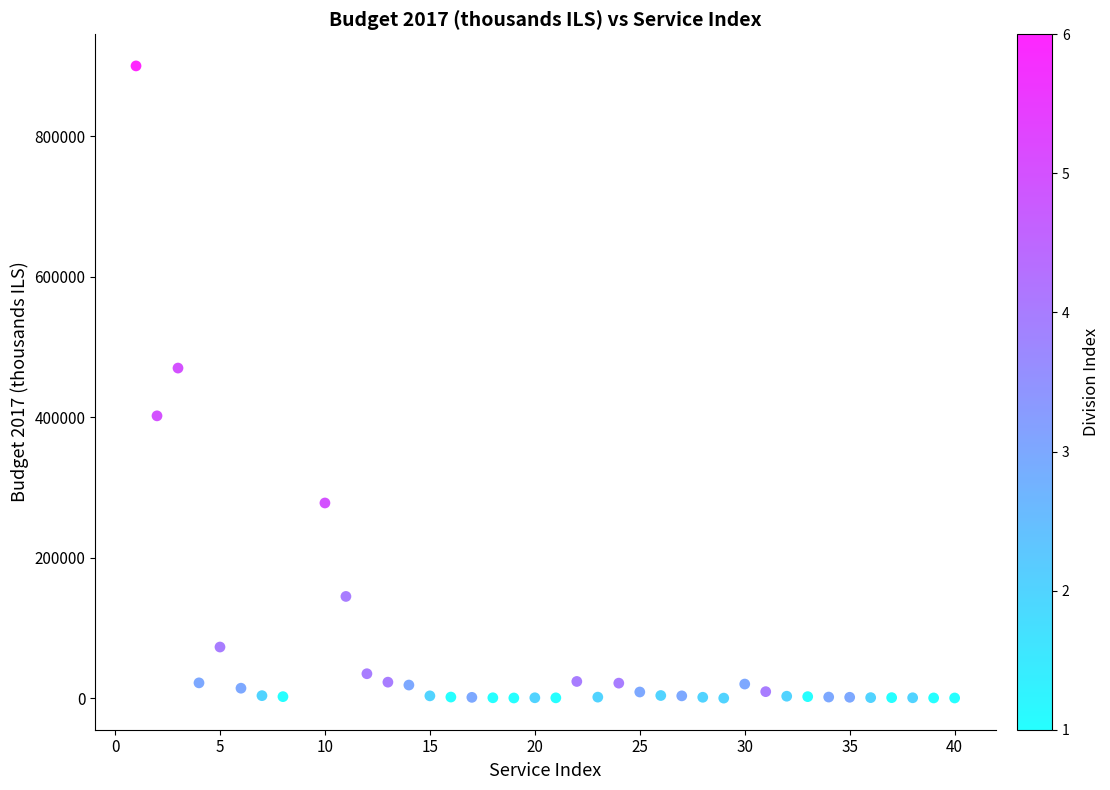

What Y value in the scatter plot is closest to 450150?

470000